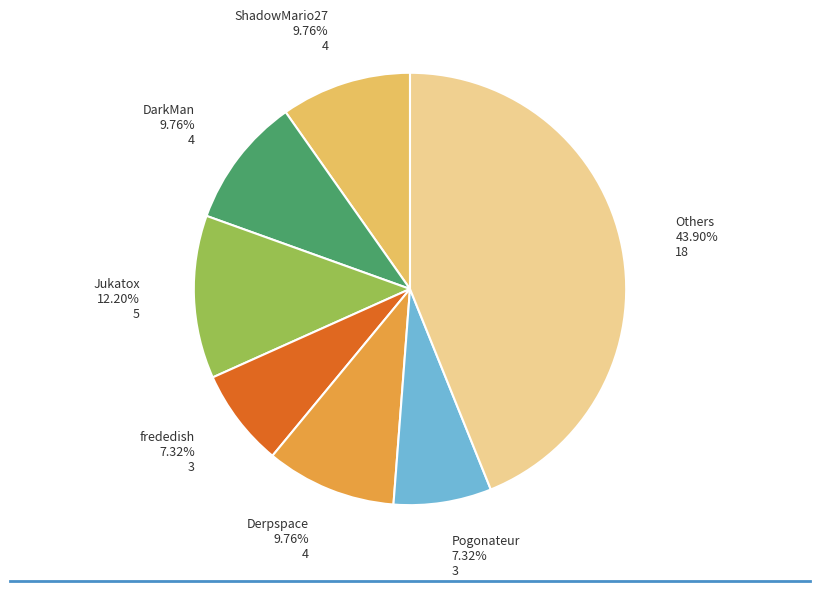

Is there a majority slice in this chart?

No